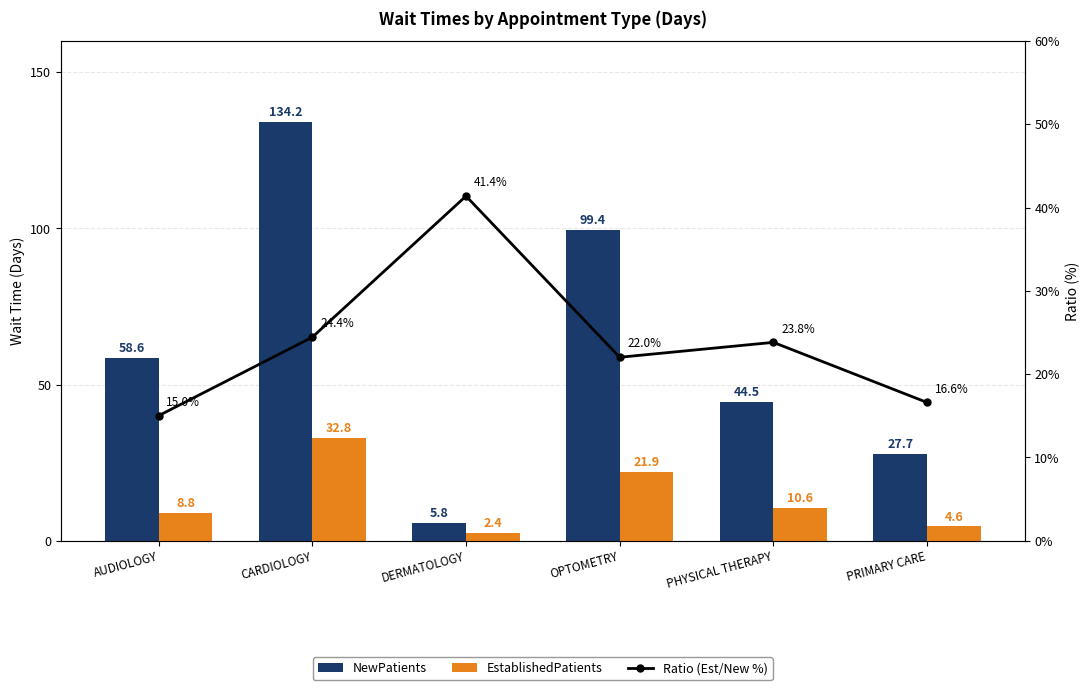

Rank the series at AUDIOLOGY from lowest to highest value.

EstablishedPatients, Ratio (Est/New %), NewPatients